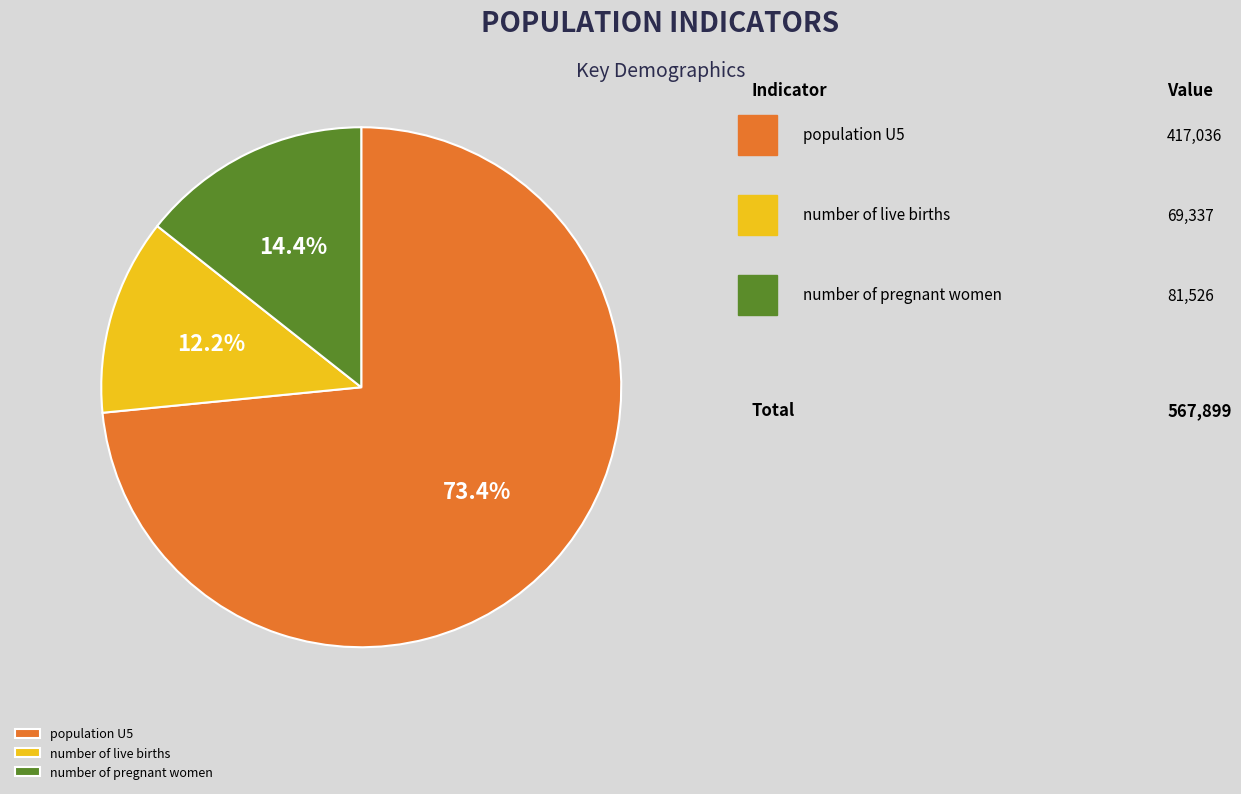

What is the smallest slice in the pie chart?

number of live births